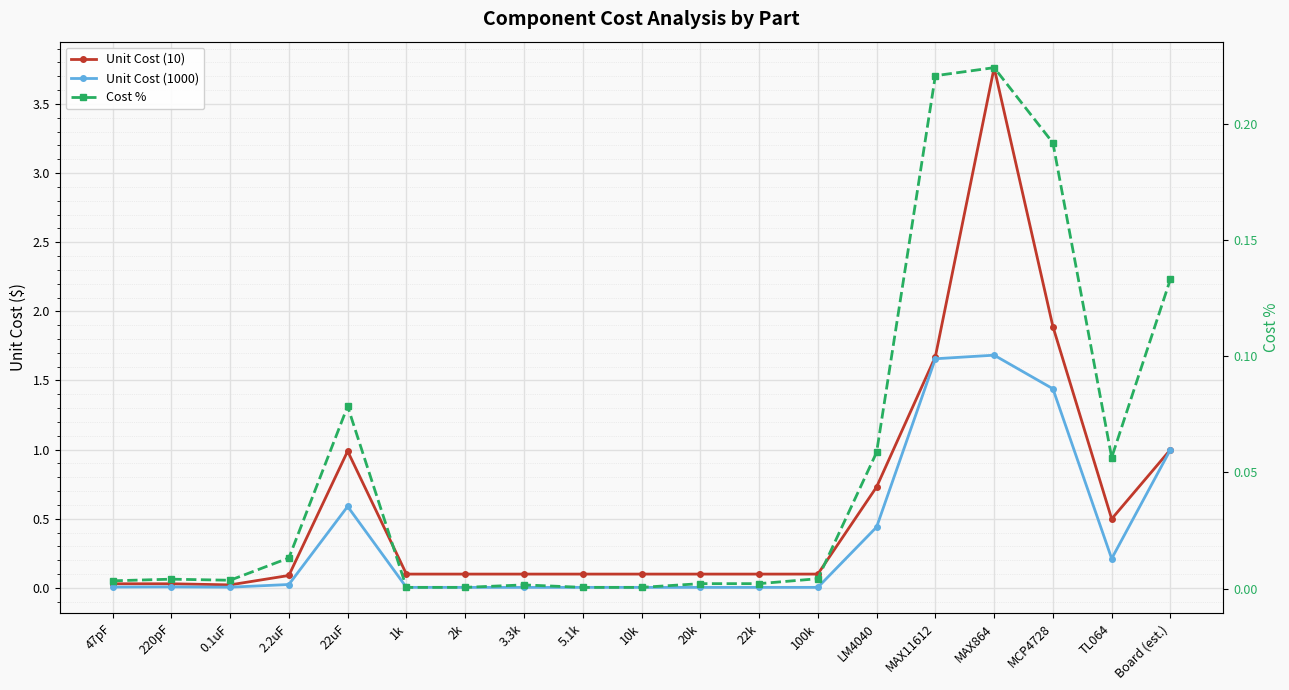

True or false: Unit Cost (10) and Unit Cost (1000) intersect in this chart.

False